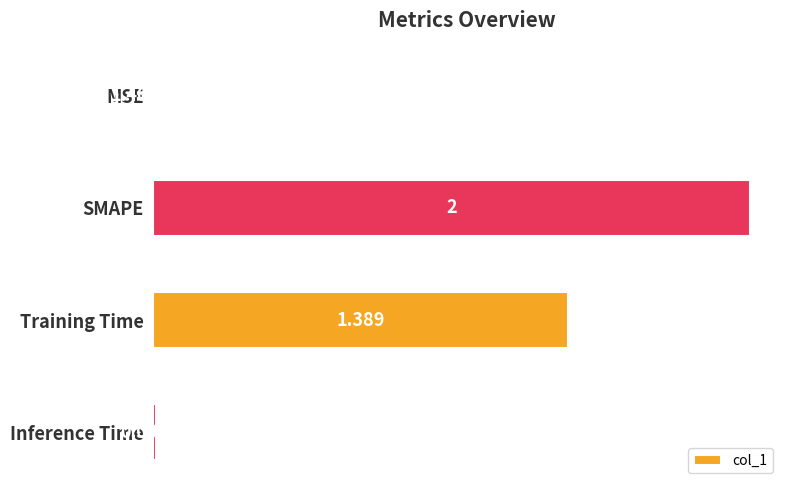

Which label corresponds to the largest value in the chart?

SMAPE